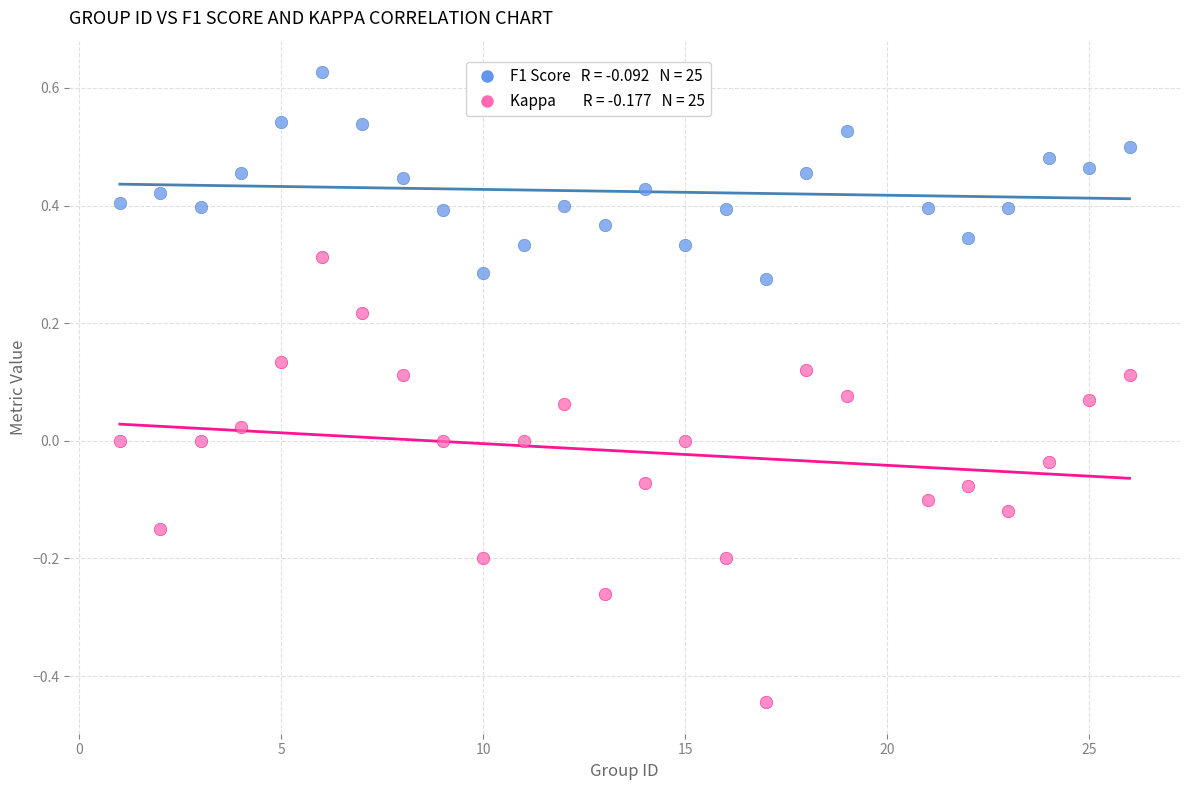

Across all data points, what is the range of Y values (max minus min)?

1.1